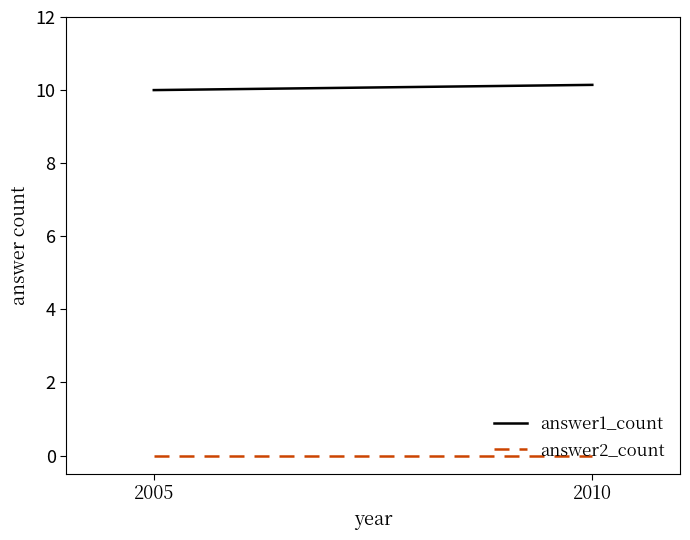

At 2005, list the series in order from largest to smallest.

answer1_count, answer2_count